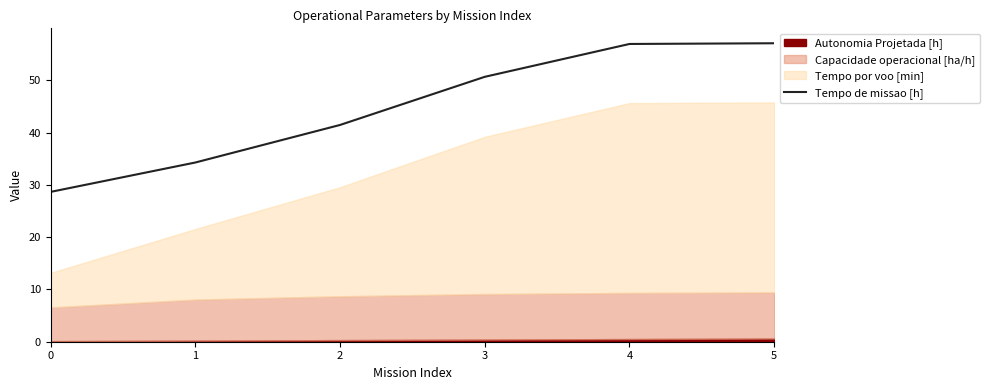

At which label does Tempo de missao [h] first exceed 50?

3